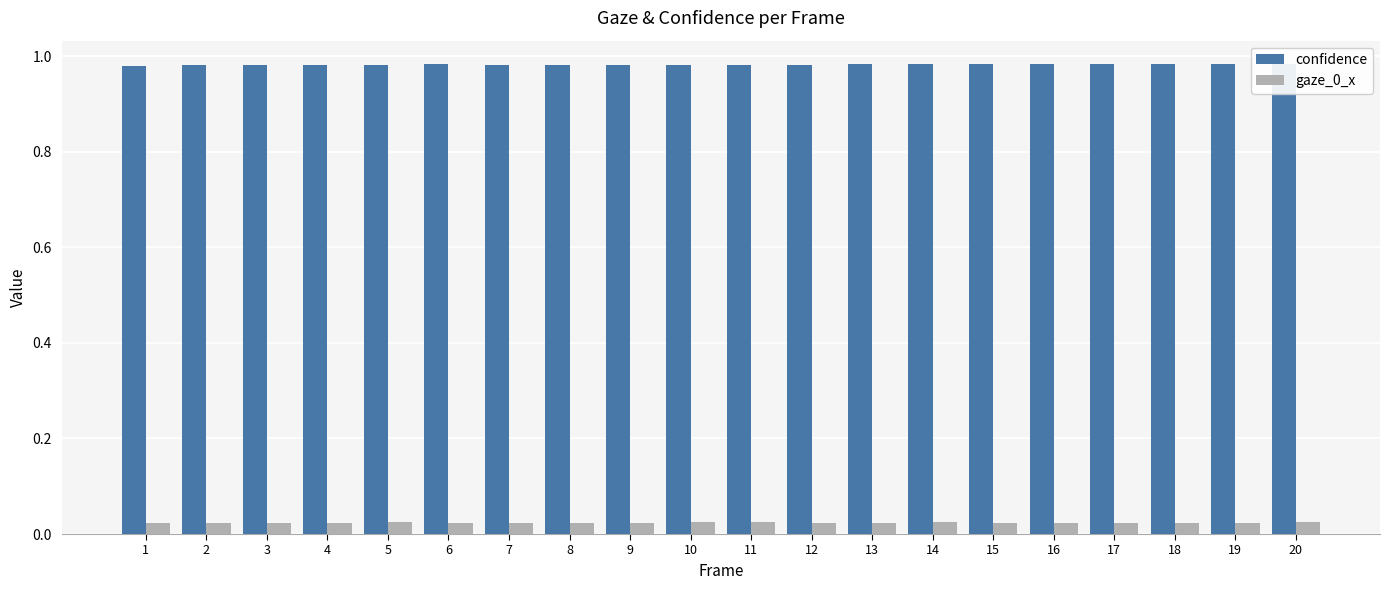

What is the sum of the confidence values at 17 and 16?

2.0